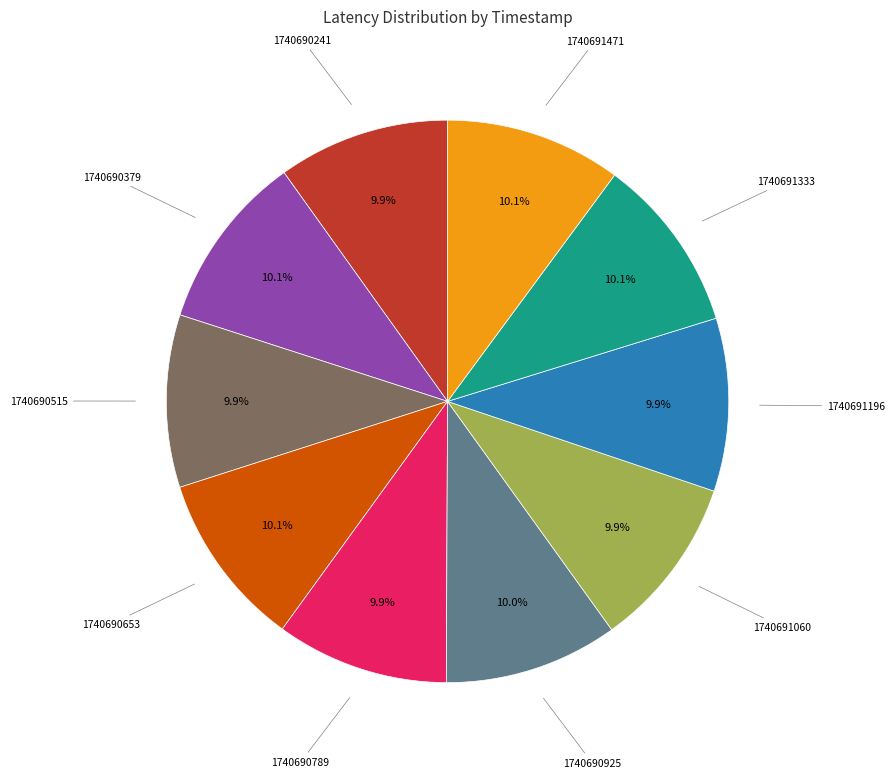

Is there any slice that represents more than half of the pie?

No